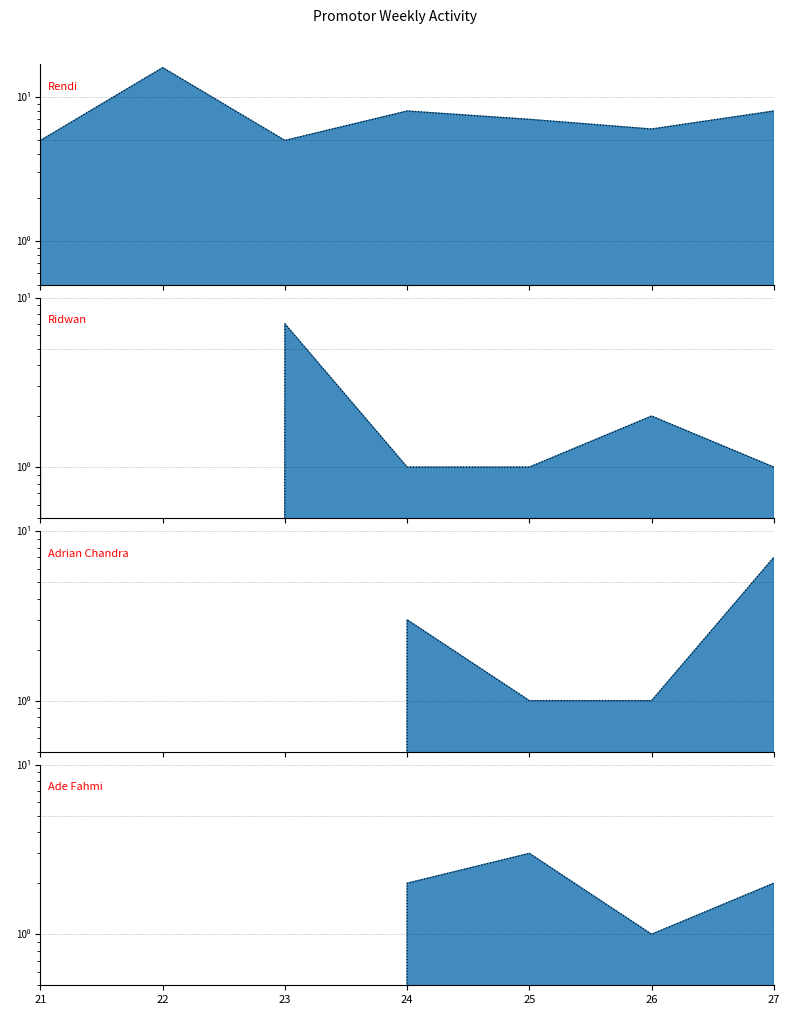

True or false: Rendi and Ade Fahmi cross at least once.

False